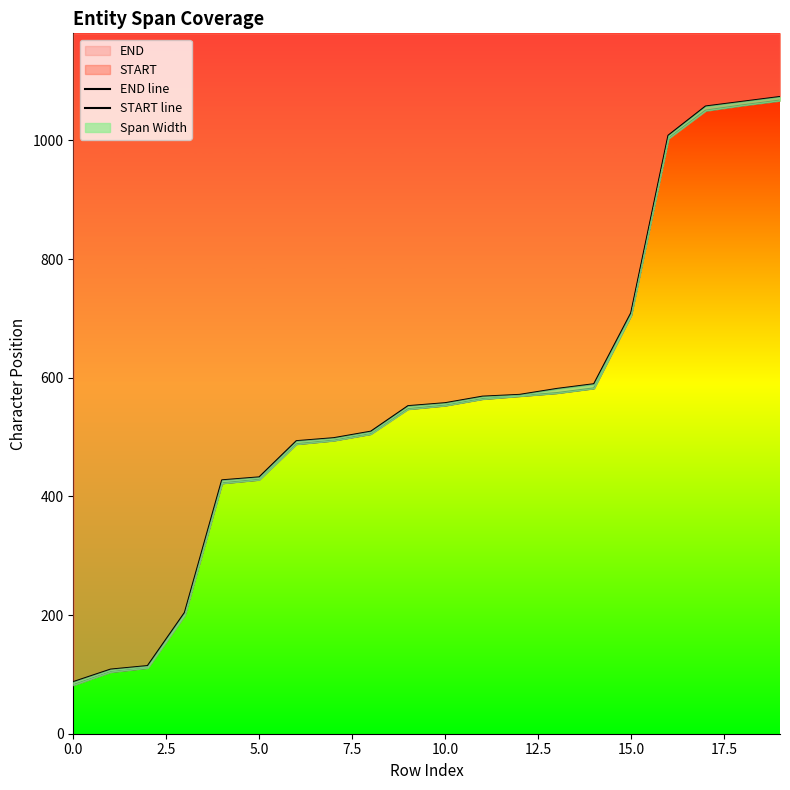

What is the value of the END line point at the 14th from the left?

581